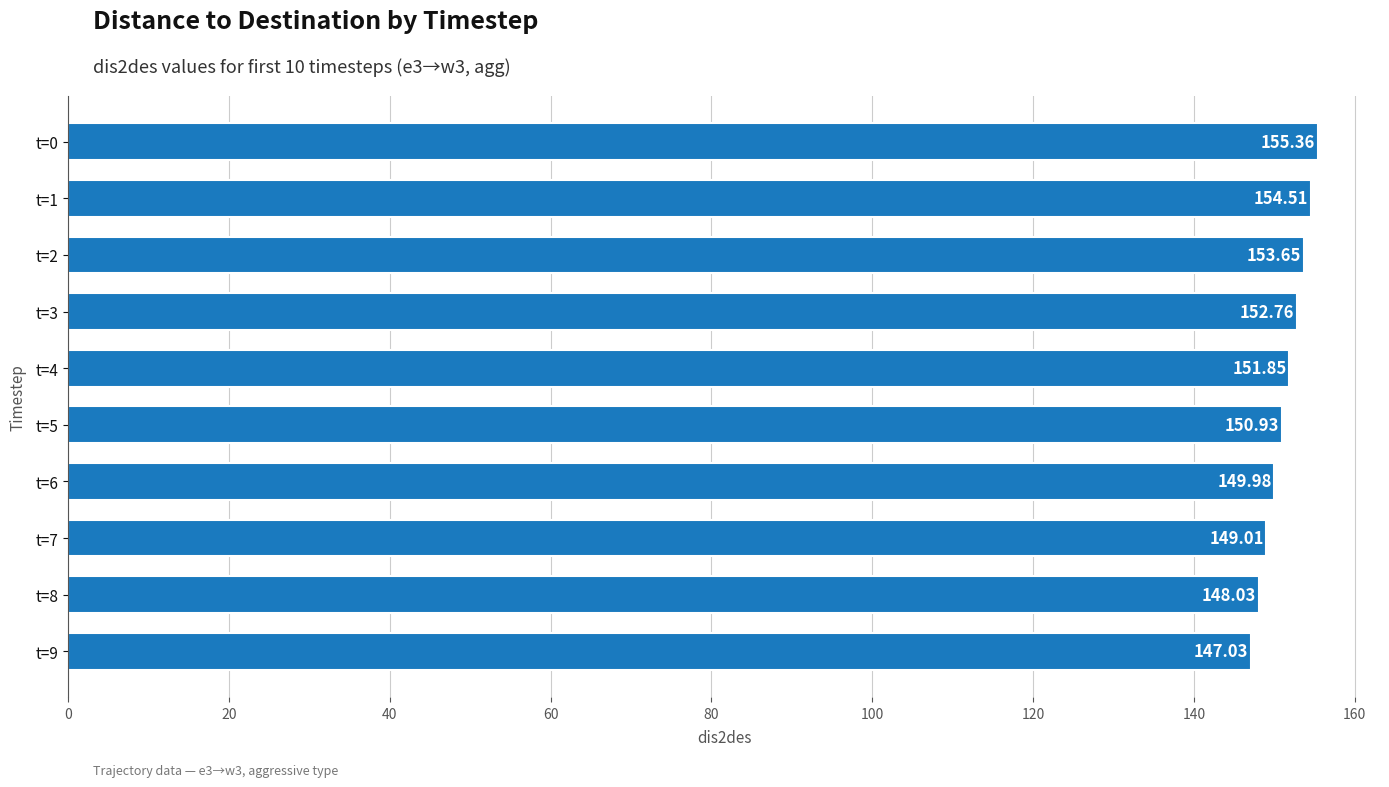

Which has a higher value, t=7 or t=0?

t=0